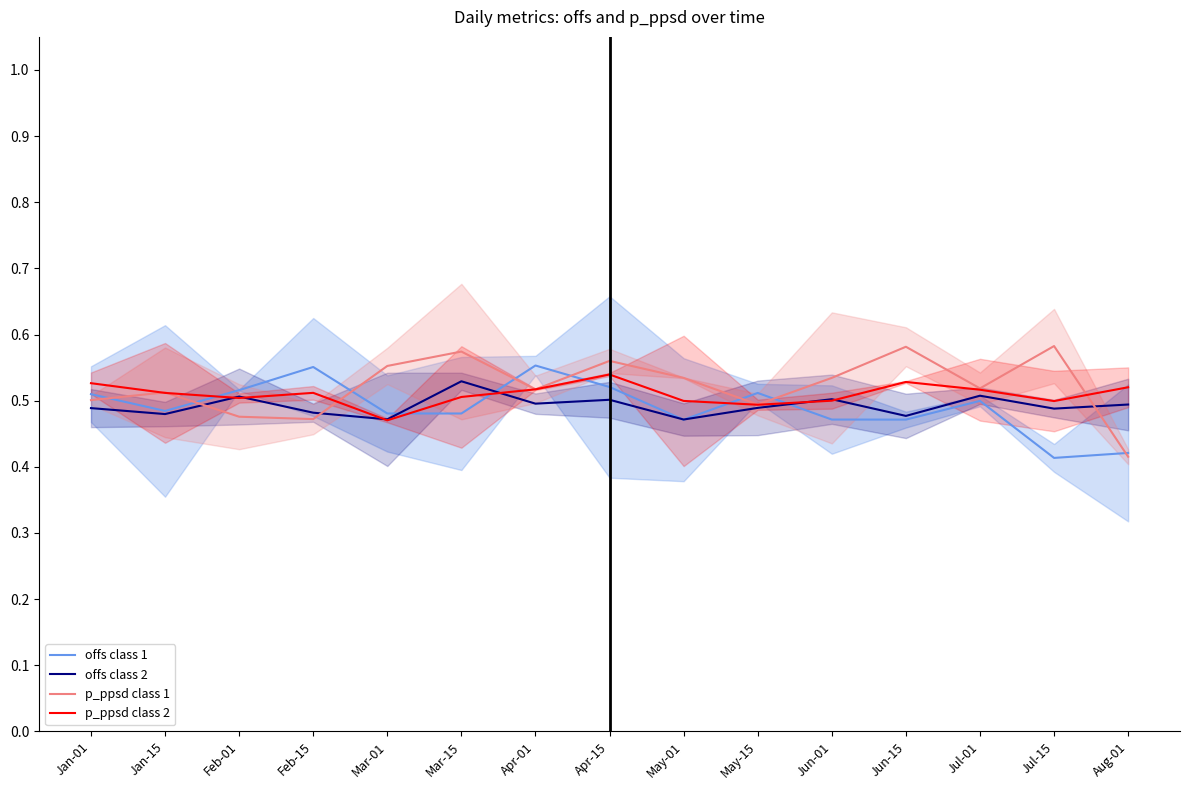

What is the highest value of the p_ppsd class 2 series?

0.5